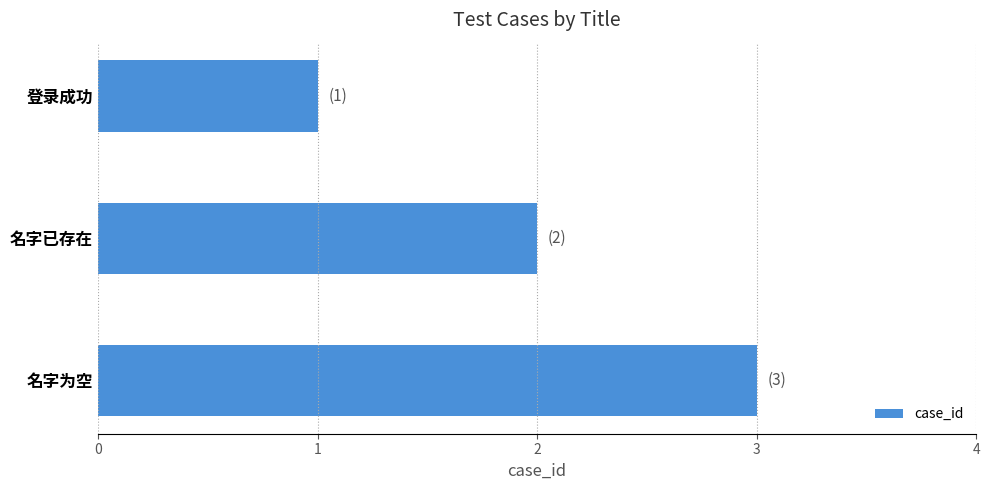

At which category does the chart reach its peak across all series?

名字为空